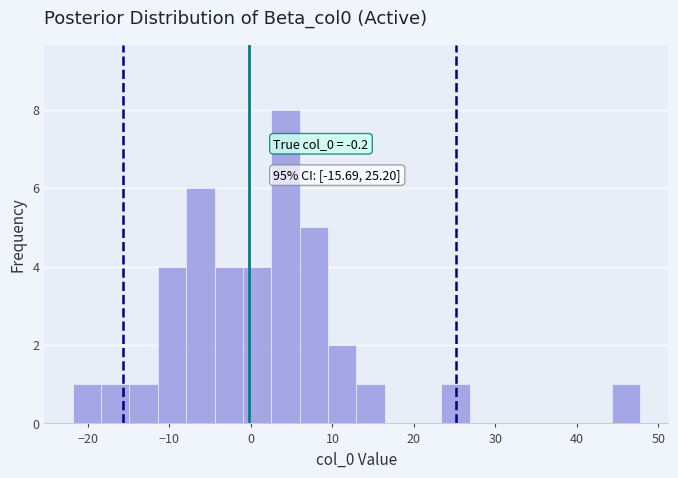

Read against the x-axis, roughly where is the centre of the tallest bar?

4